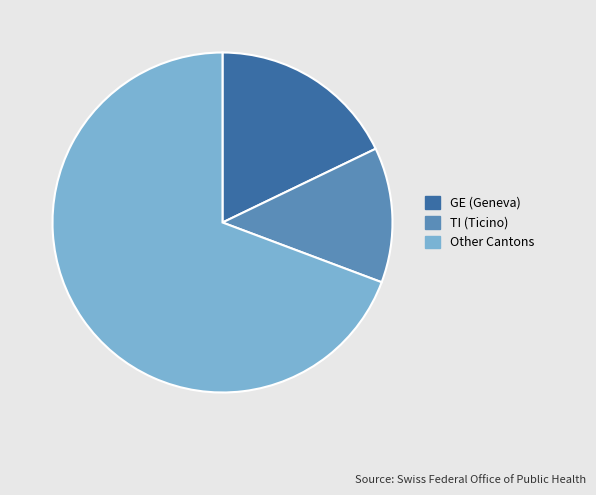

Combined, do TI (Ticino) and Other Cantons account for over 50%?

Yes